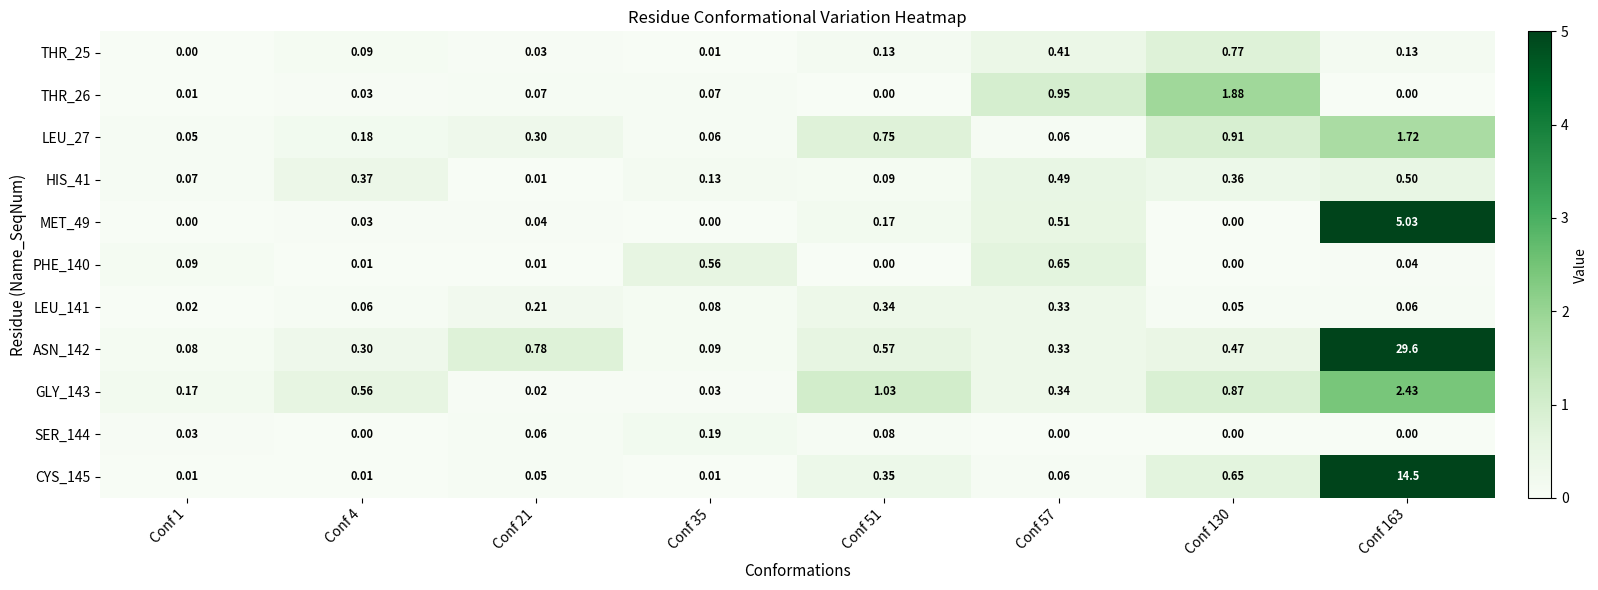

At how many categories does at least one series exceed 1?

3